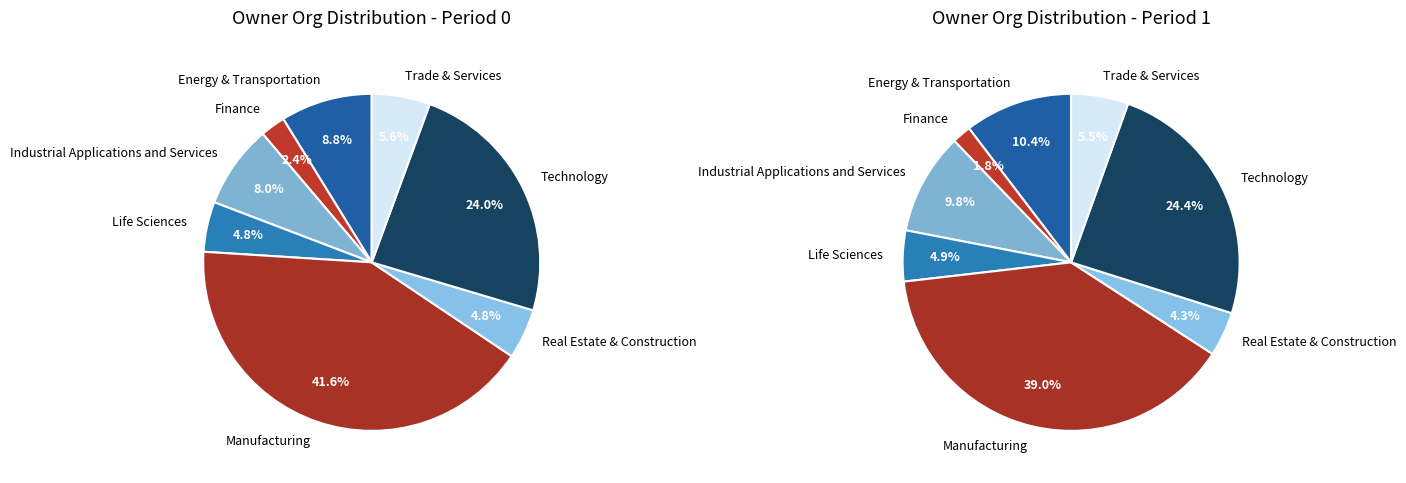

Which slice is the largest?

Manufacturing